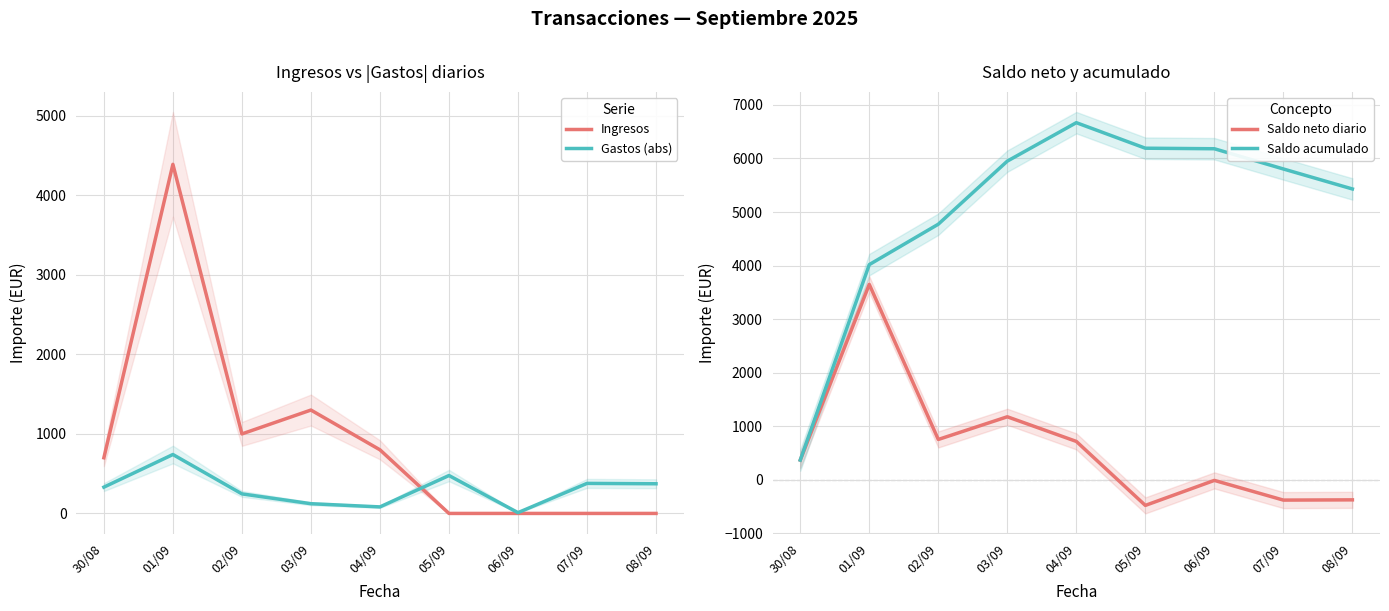

Which category has the lowest value across all series?

05/09